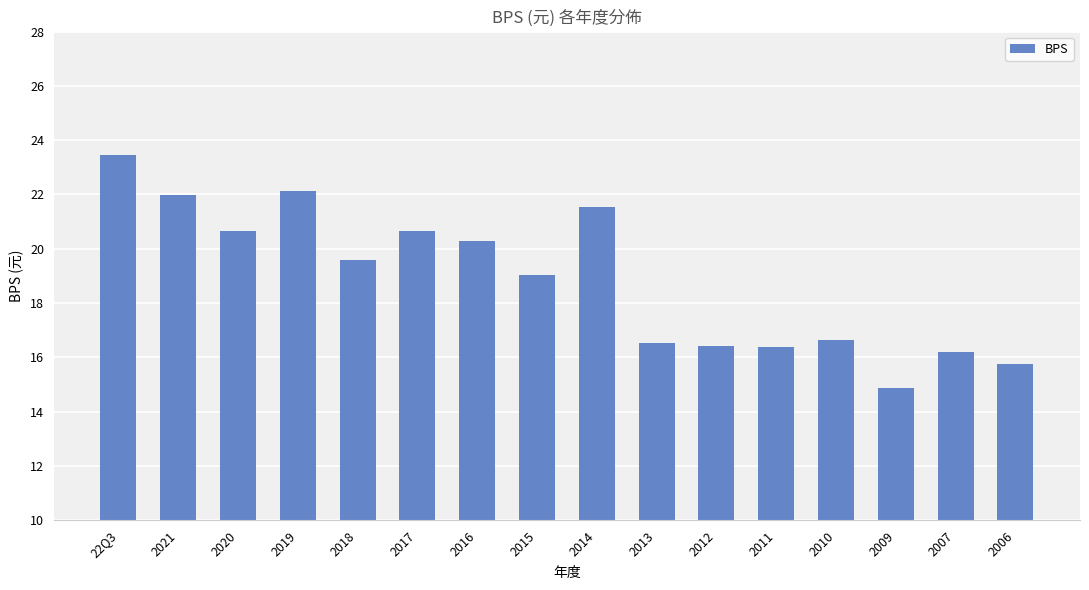

What is the ratio of the value at 2006 to the value at 2014?

0.7